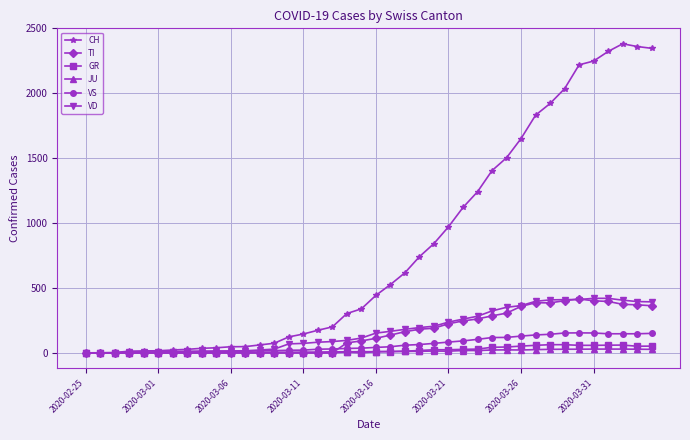

How many lines are shown in the chart?

6